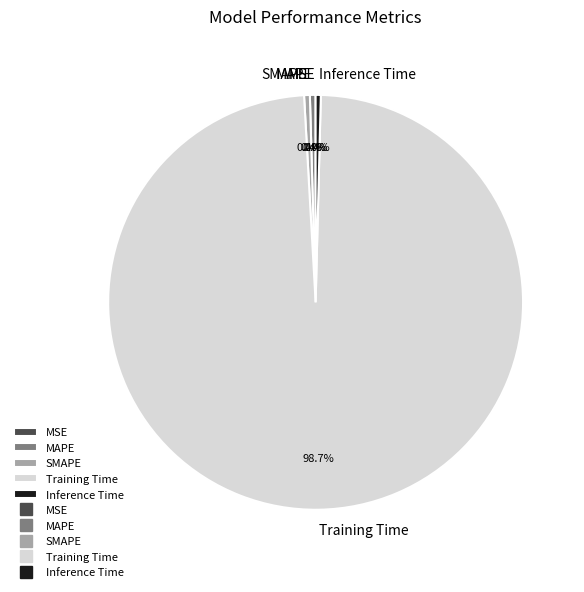

What is the largest slice in the pie chart?

Training Time